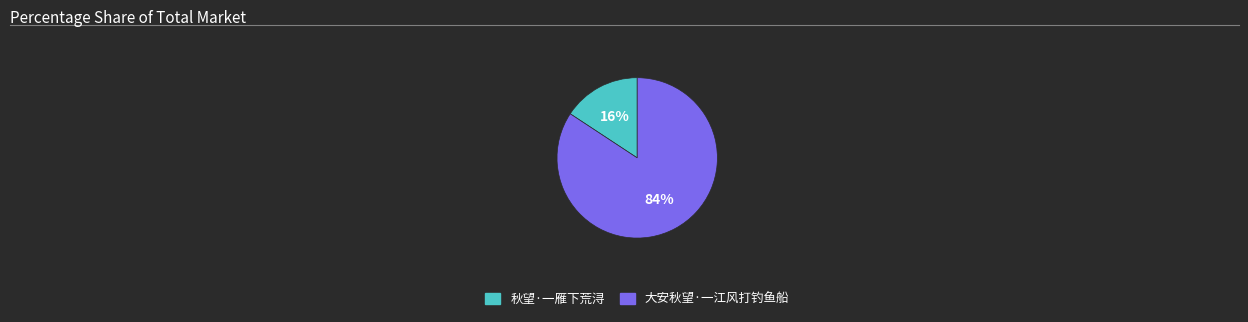

Which category has the smallest portion of the pie?

秋望·一雁下荒浔